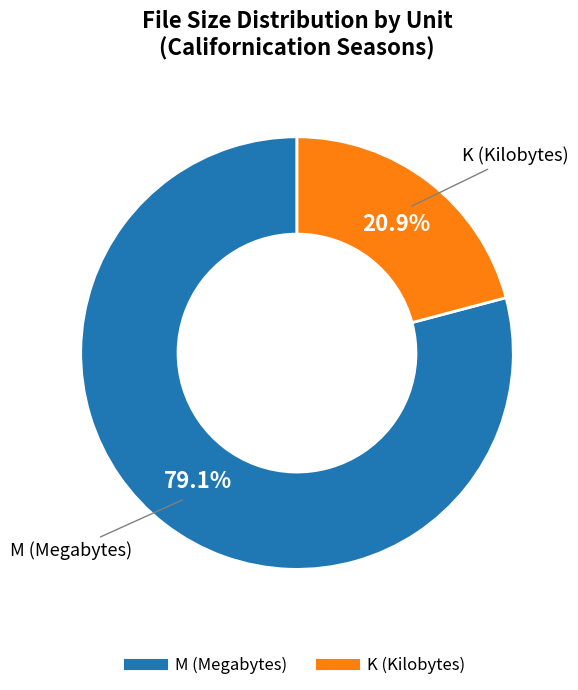

Does any single category account for the majority?

Yes